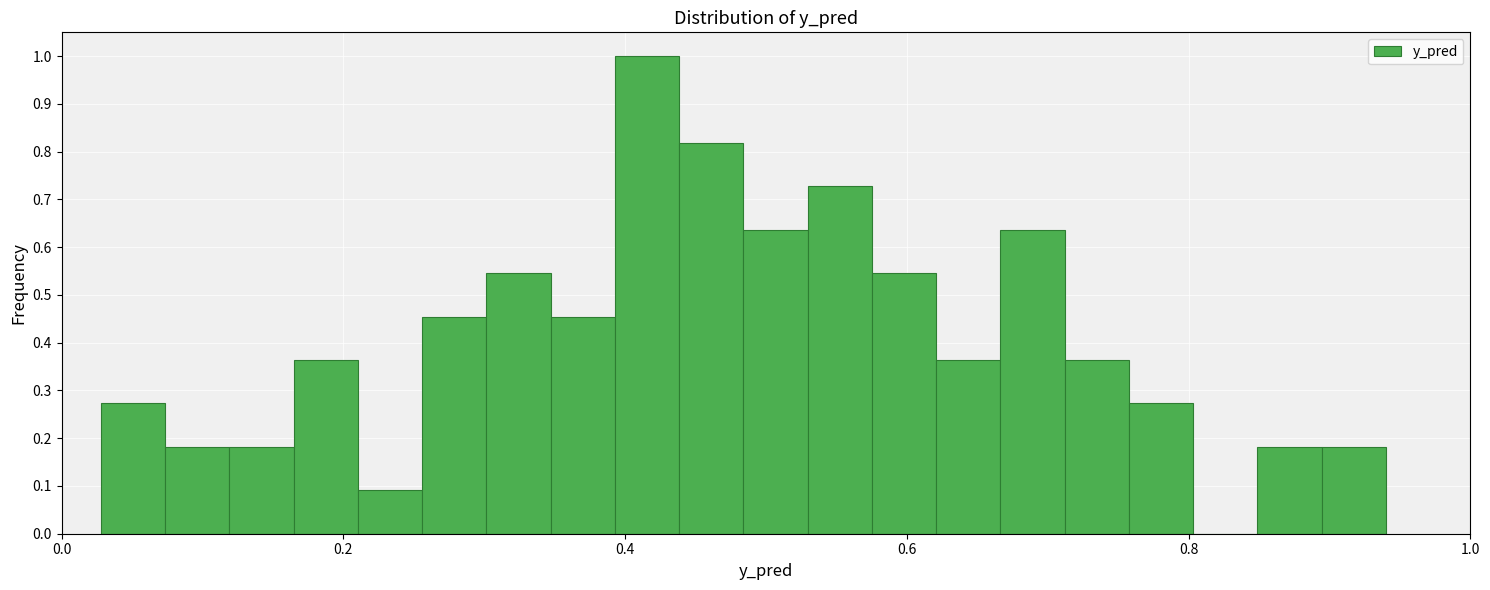

Read against the x-axis, roughly where is the centre of the tallest bar?

0.42